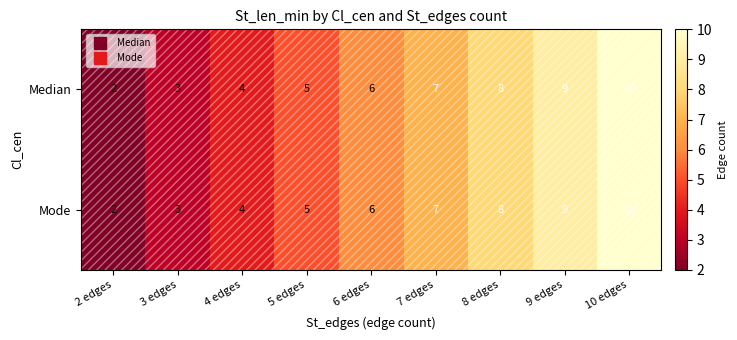

How many distinct data groups are displayed?

2